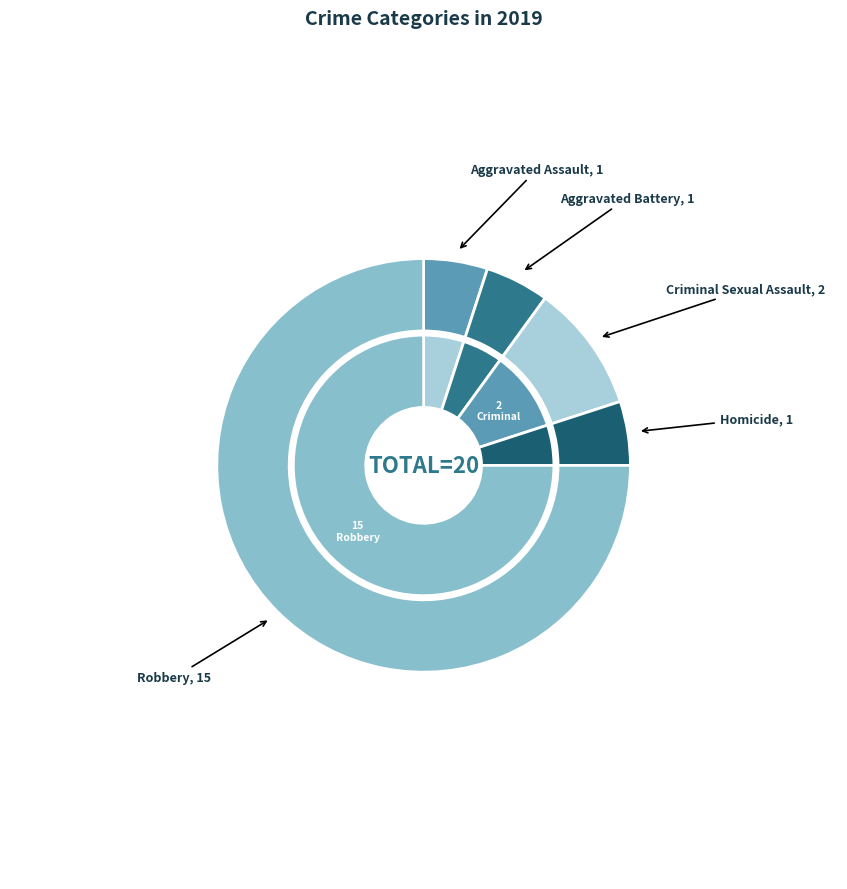

How many segments does this pie chart have?

5